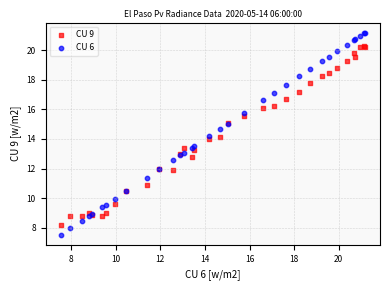

Which series contains the highest Y value?

CU 6